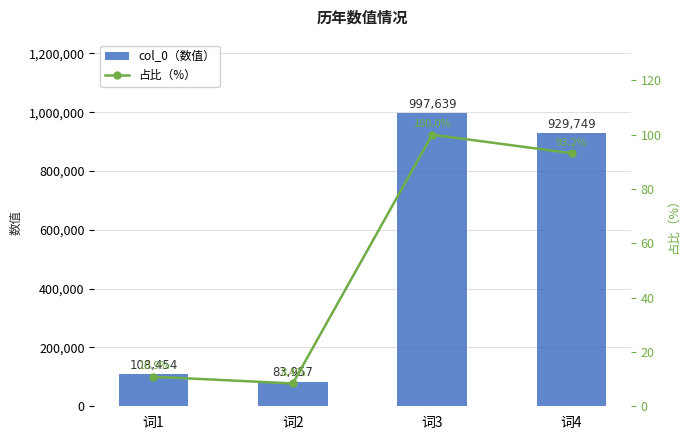

What is the sum of the col_0（数值） values at 词3 and 词1?

1106093